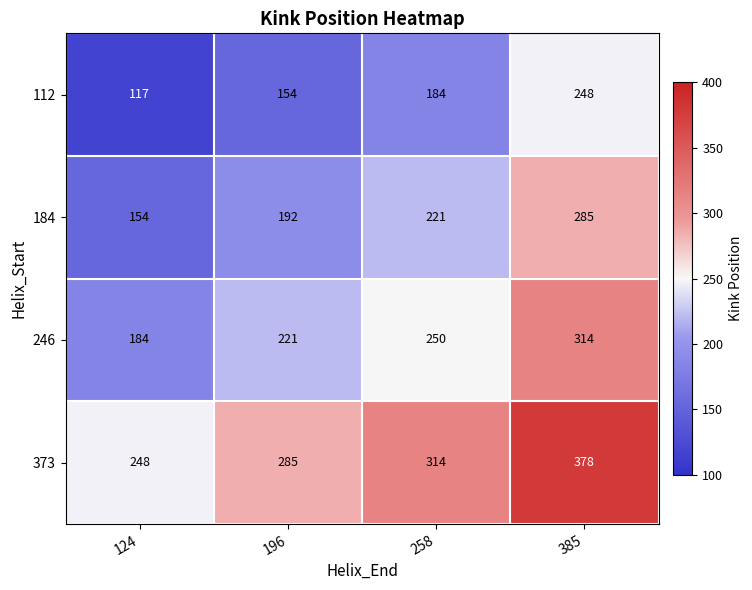

Is it true that 184 equals 444 at 385?

False